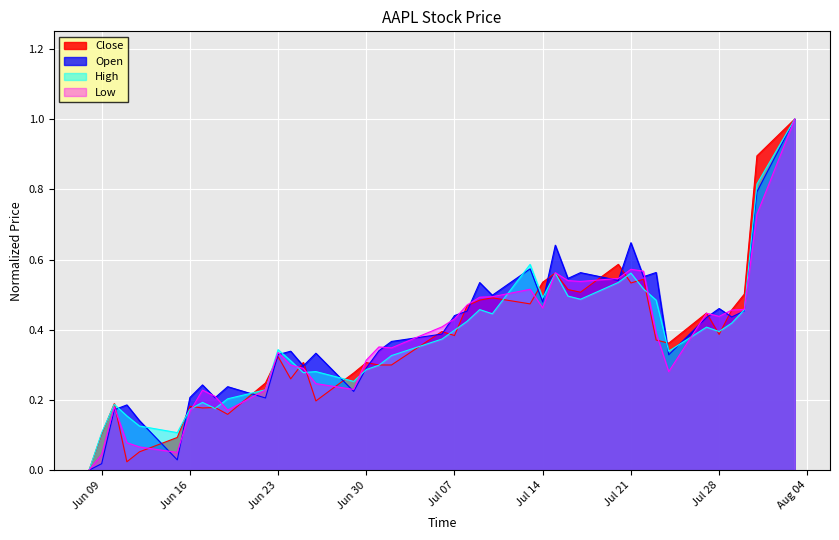

What is the maximum value shown in the chart?

1.0